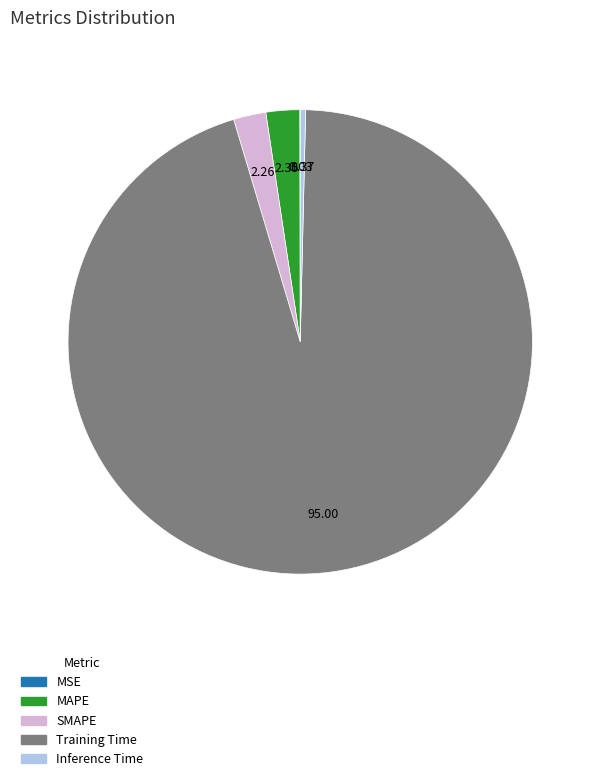

Which category has the biggest portion of the pie?

Training Time